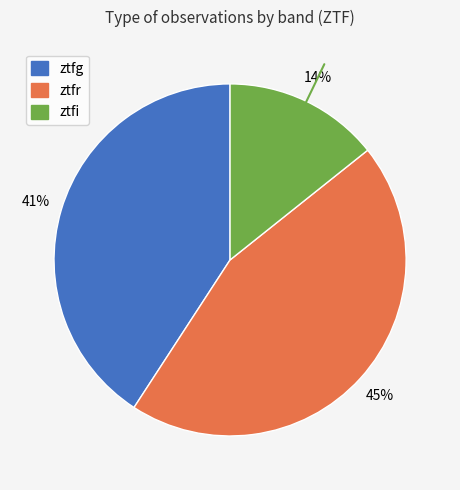

Combined, do ztfg and ztfi account for over 50%?

Yes